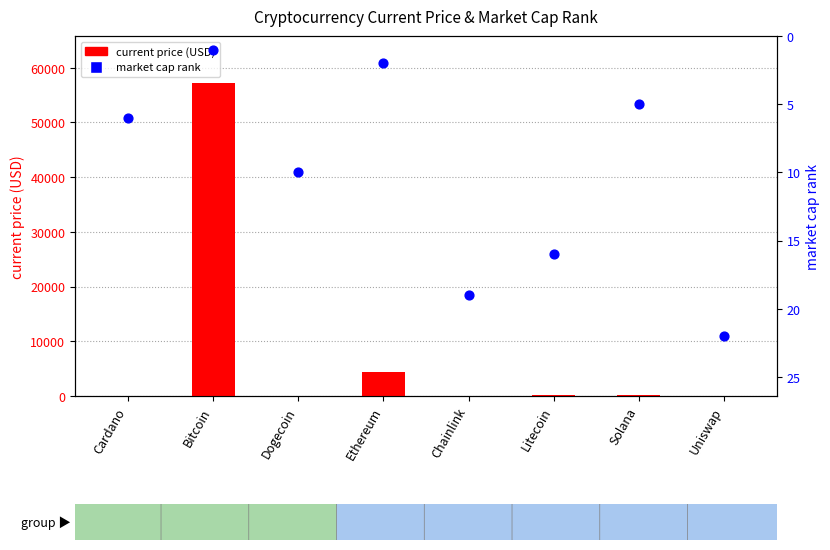

Is the value of market cap rank at Solana greater than the value of current price (USD) at Solana?

No